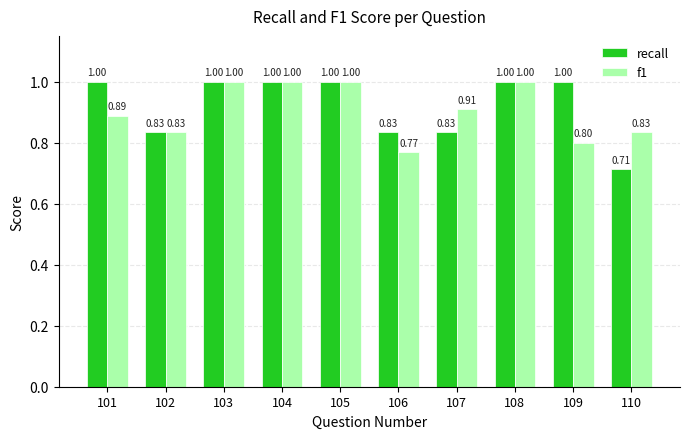

Rank the series by their average value, from lowest to highest.

f1, recall